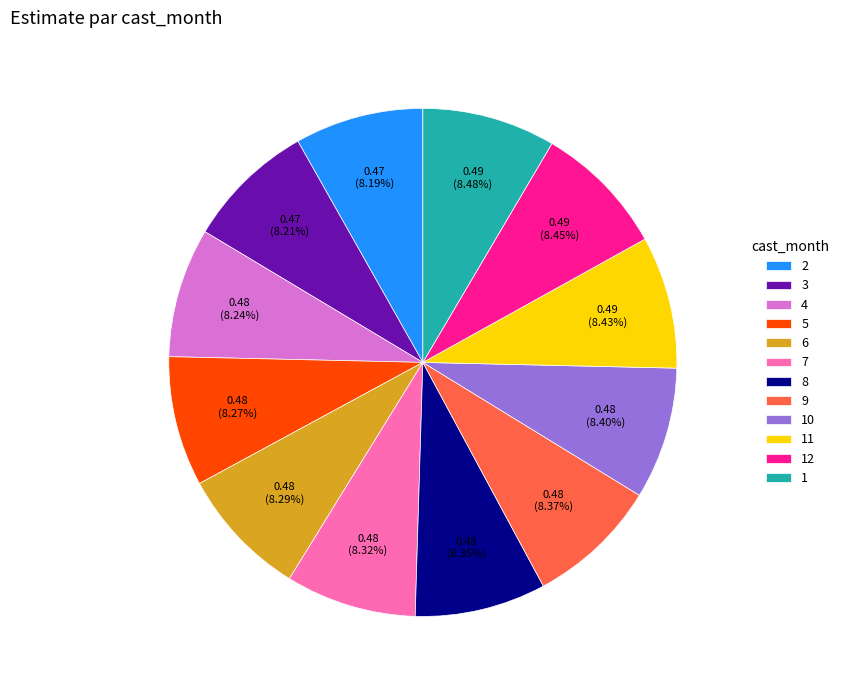

Do 5 and 3 together represent more than half of the pie?

No